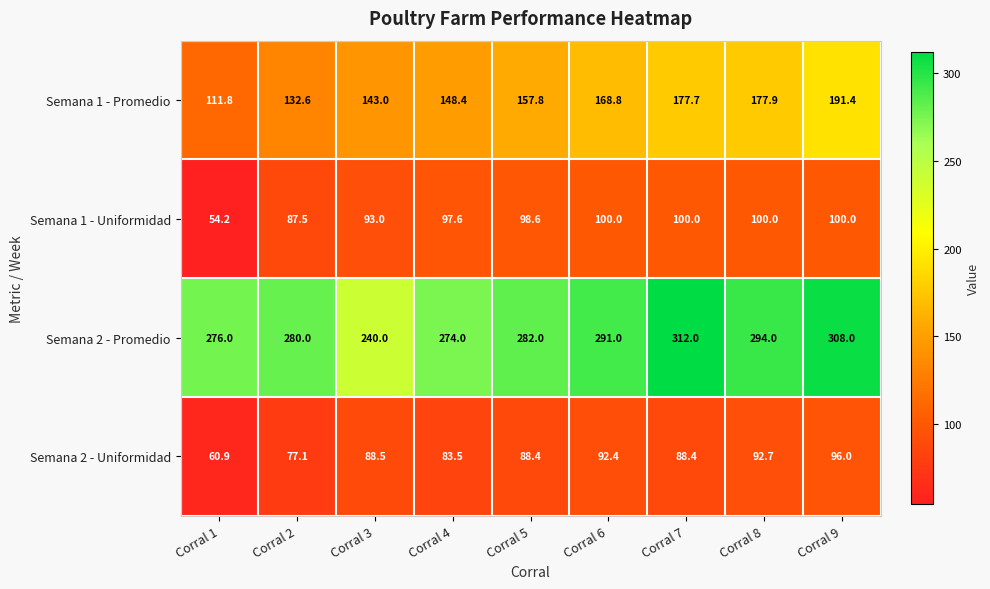

What is the approximate value of Semana 2 - Uniformidad at Corral 8?

92.7